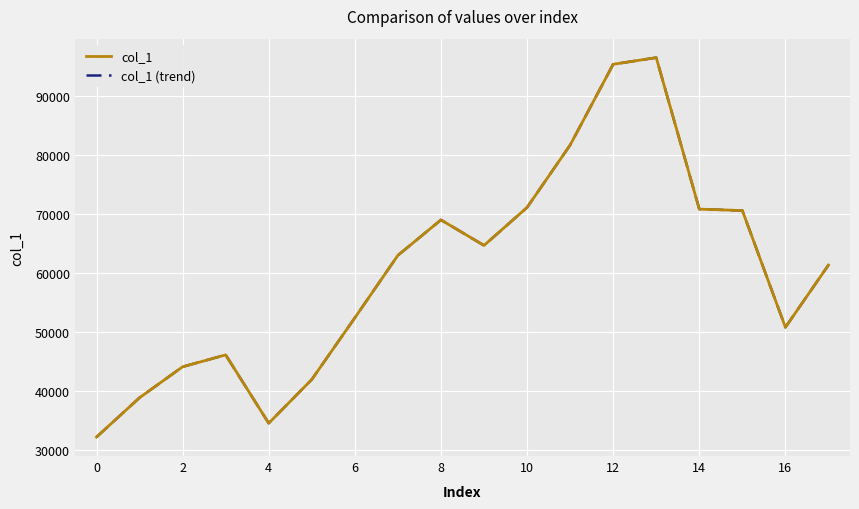

Does the chart display data point markers on the line(s)?

No